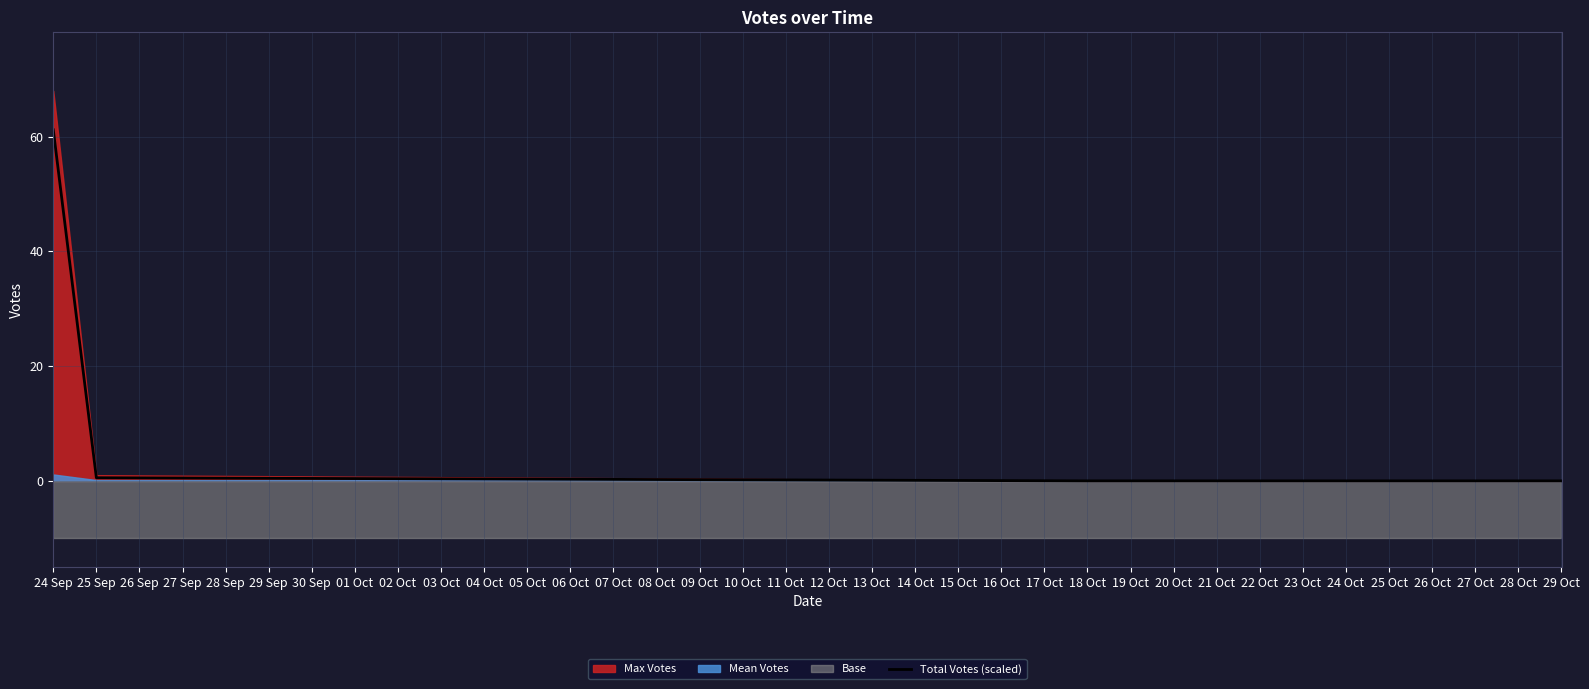

True or false: Total Votes (scaled) has a value of -41.4 at 18 Oct.

False